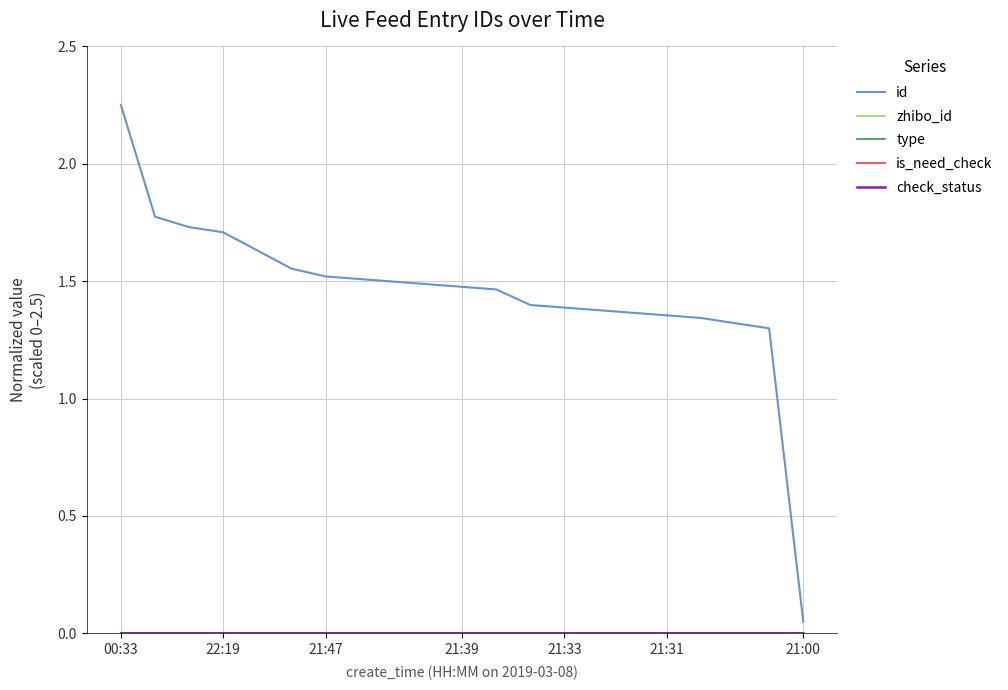

Does the chart display data point markers on the line(s)?

No